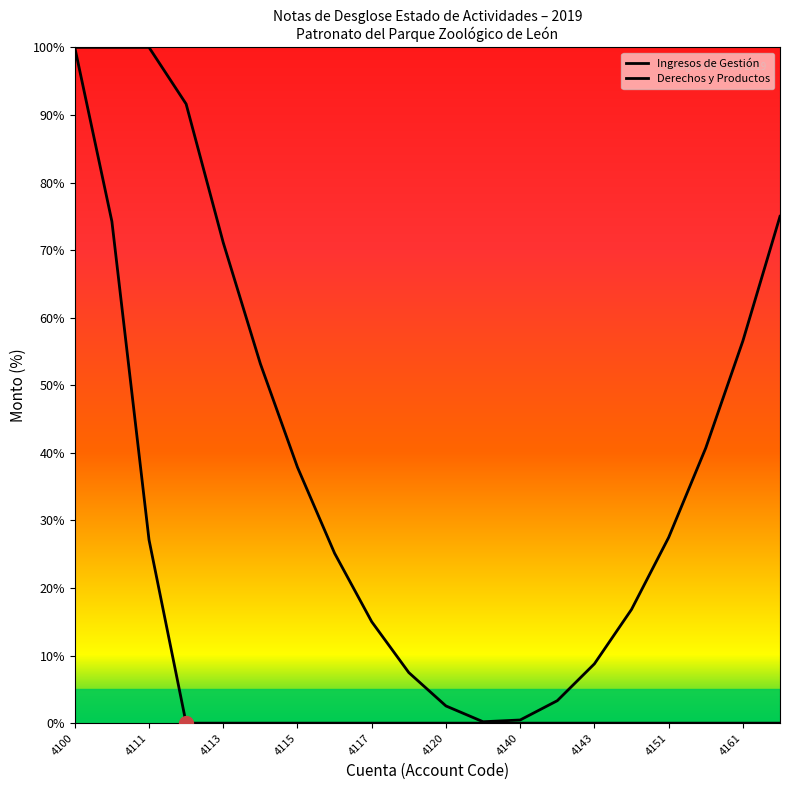

True or false: Ingresos de Gestión and Derechos y Productos cross at least once.

False